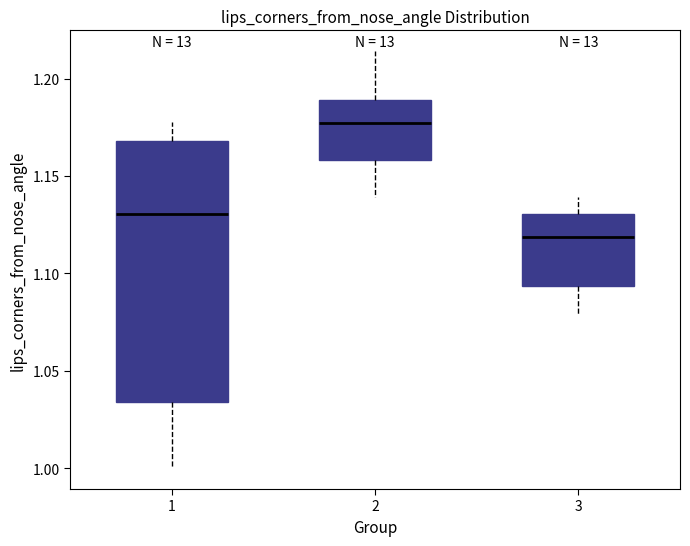

Reading left to right, read every box against the y-axis: the position of its median line, the range the box covers, and the ends of its whiskers. The values are not printed on the chart, so give them approximately, as read against the axis.

1: median 1.130, box 1.035 to 1.170, whiskers 1.000 to 1.180
2: median 1.175, box 1.160 to 1.190, whiskers 1.140 to 1.215
3: median 1.120, box 1.095 to 1.130, whiskers 1.080 to 1.140